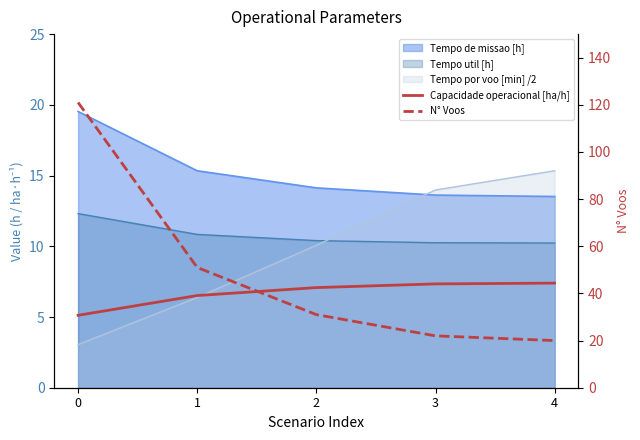

At which label is N° Voos closest to 70?

1